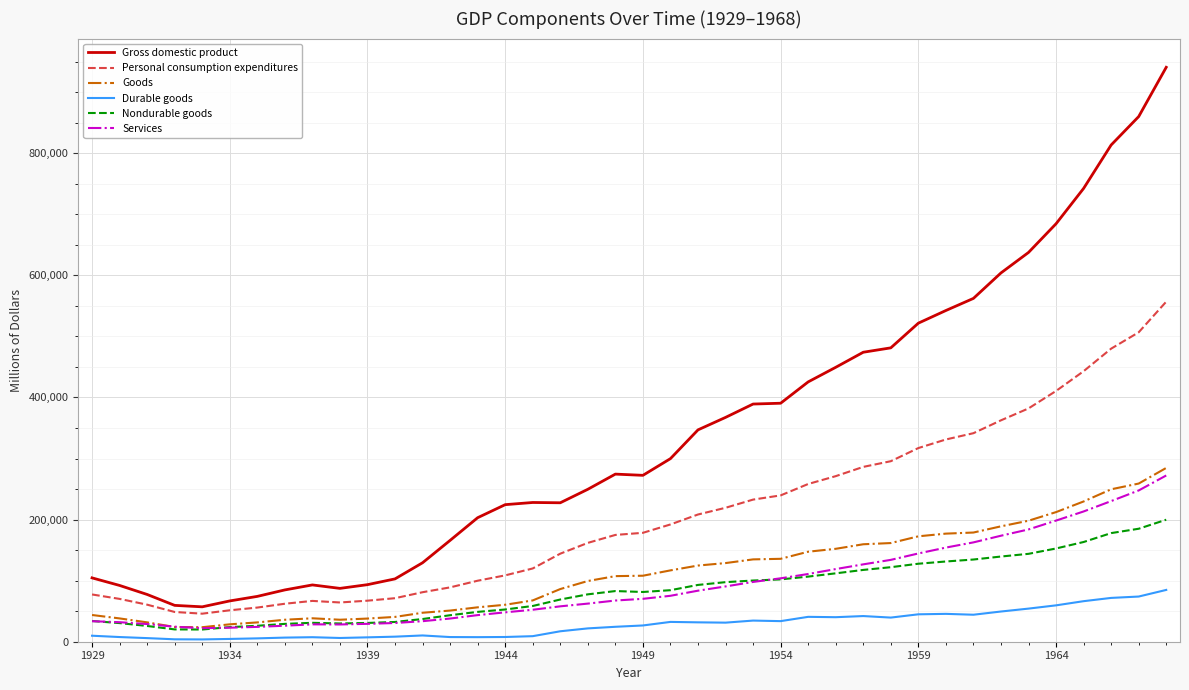

Which series has the largest total across all categories?

Gross domestic product